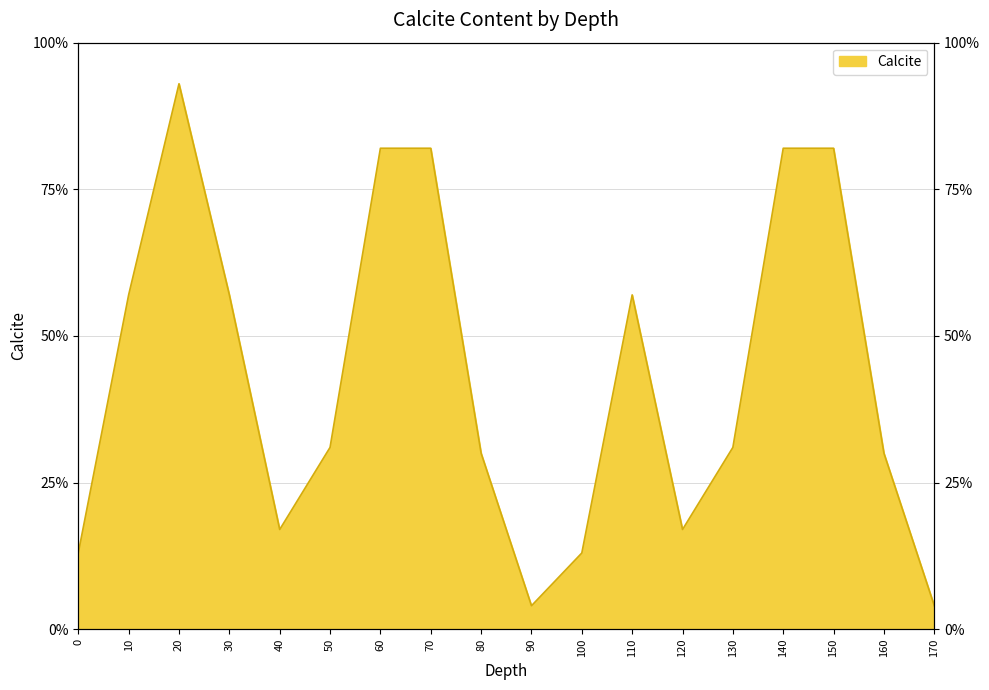

Rank the categories by value from lowest to highest.

90, 170, 0, 100, 40, 120, 80, 160, 50, 130, 10, 30, 110, 60, 70, 140, 150, 20